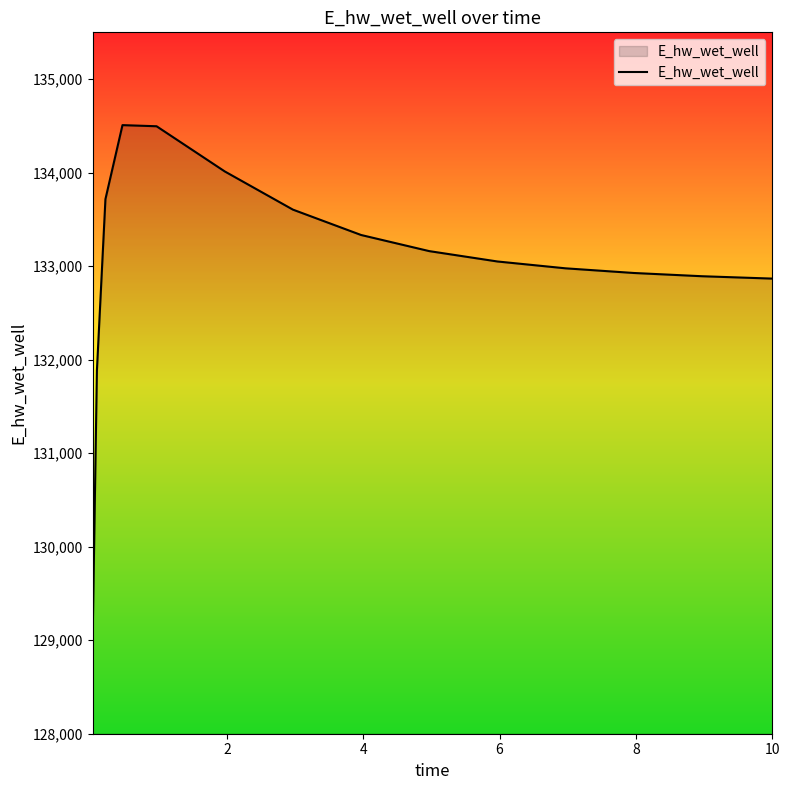

What is the maximum value shown in the chart?

134507.8